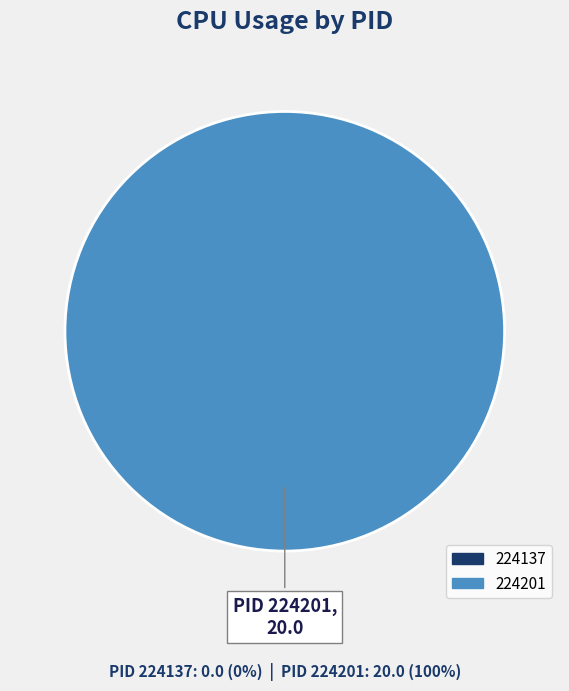

Is there a majority slice in this chart?

Yes